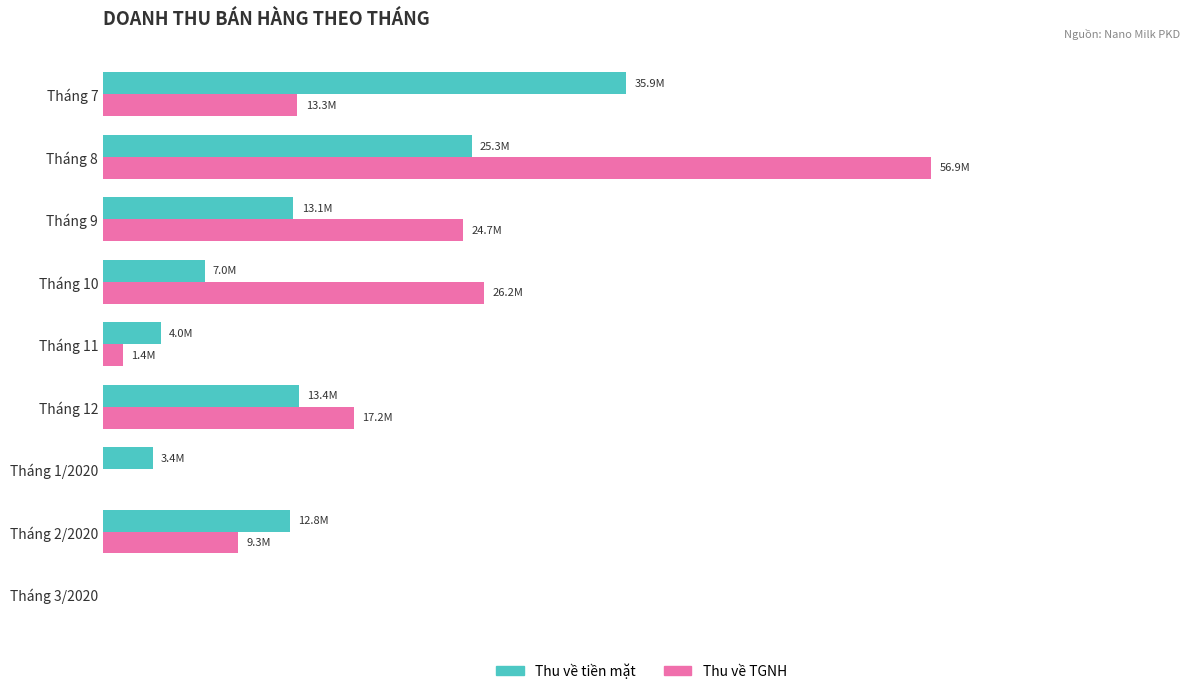

What are all the series names shown in the legend?

Thu về tiền mặt, Thu về TGNH